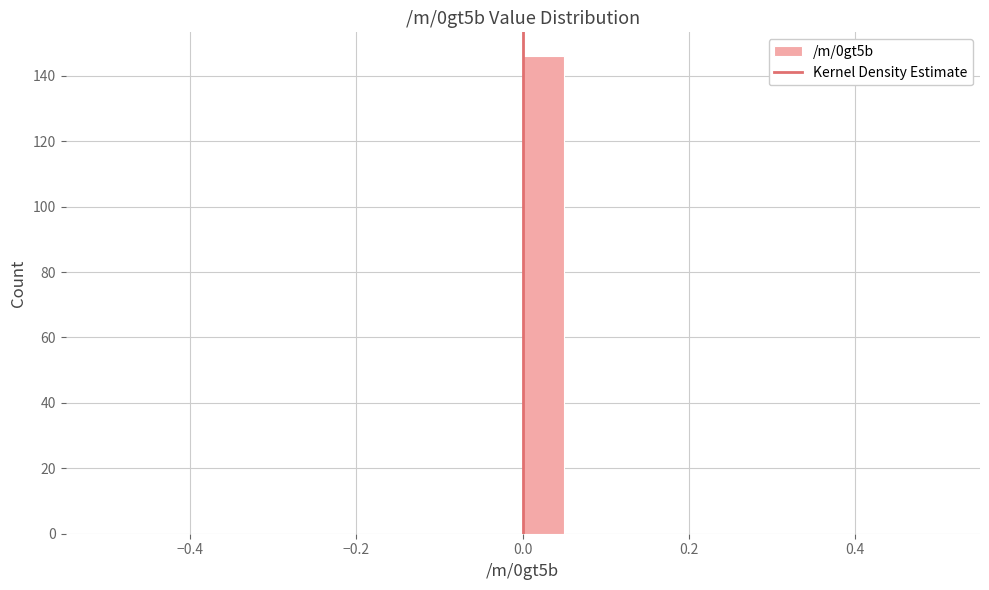

Read against the x-axis, roughly where is the centre of the tallest bar?

0.02